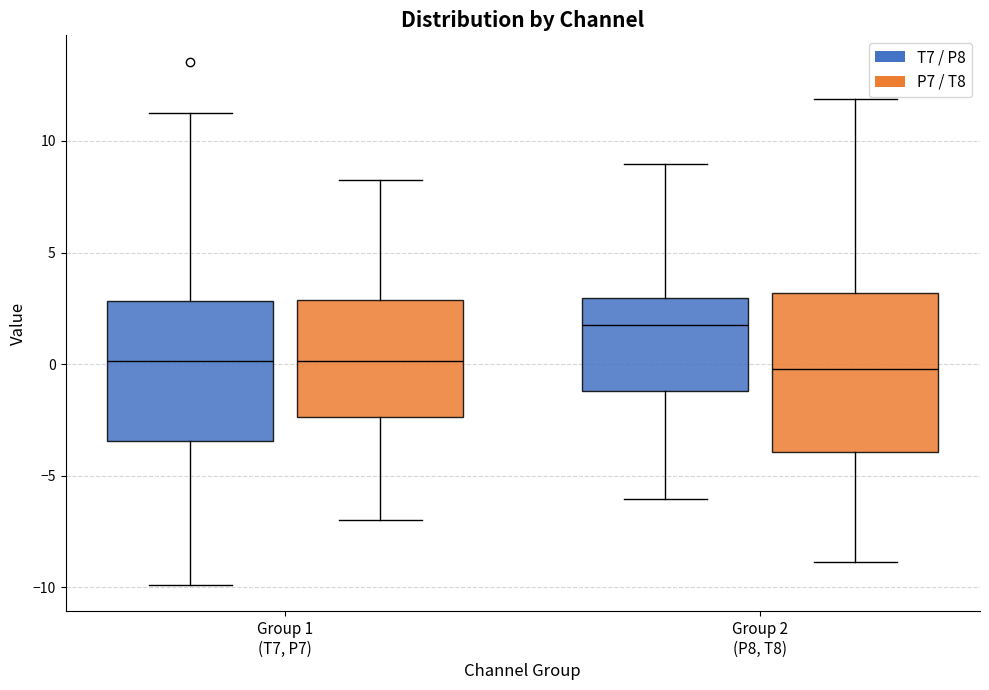

Reading left to right, read every box against the y-axis: the position of its median line, the range the box covers, and the ends of its whiskers. The values are not printed on the chart, so give them approximately, as read against the axis.

Group 1 (T7, P7) (T7 / P8): median 0.0, box -3.5 to 3.0, whiskers -10.0 to 11.0
Group 1 (T7, P7) (P7 / T8): median 0.0, box -2.5 to 3.0, whiskers -7.0 to 8.5
Group 2 (P8, T8) (T7 / P8): median 2.0, box -1.0 to 3.0, whiskers -6.0 to 9.0
Group 2 (P8, T8) (P7 / T8): median 0.0, box -4.0 to 3.0, whiskers -9.0 to 12.0